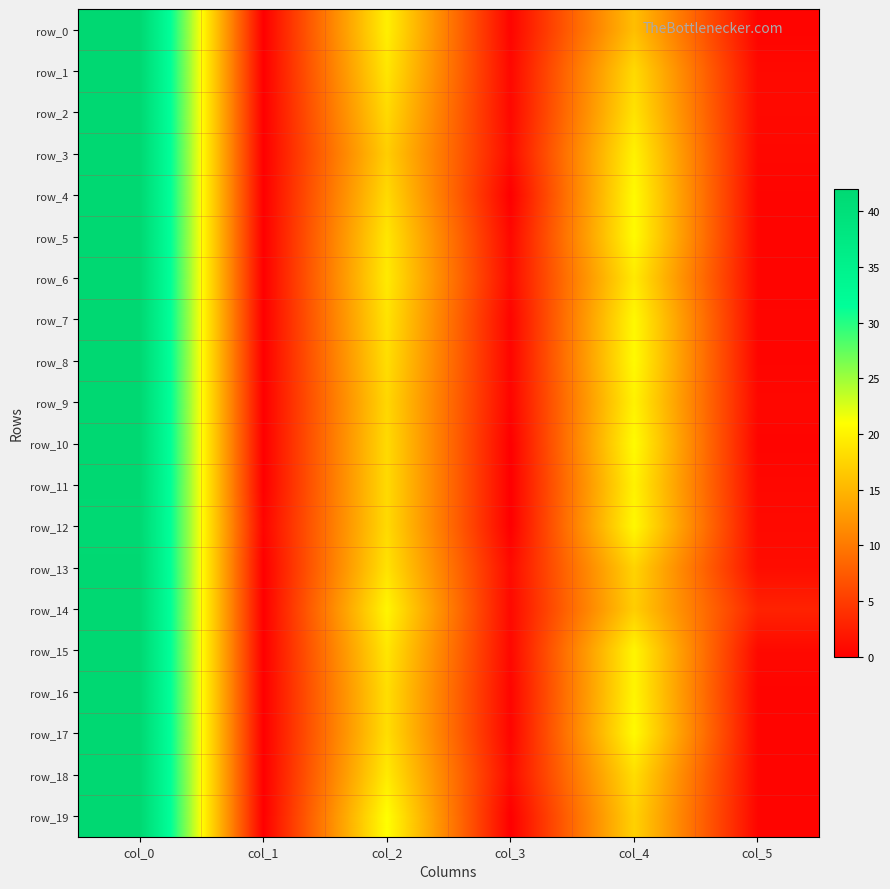

Where is row_13 nearest to the value 21?

col_2